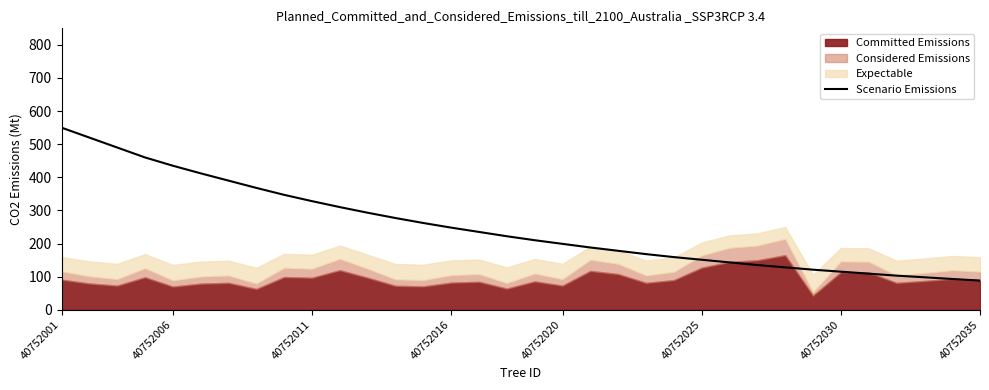

What is the highest value of the Scenario Emissions series?

550